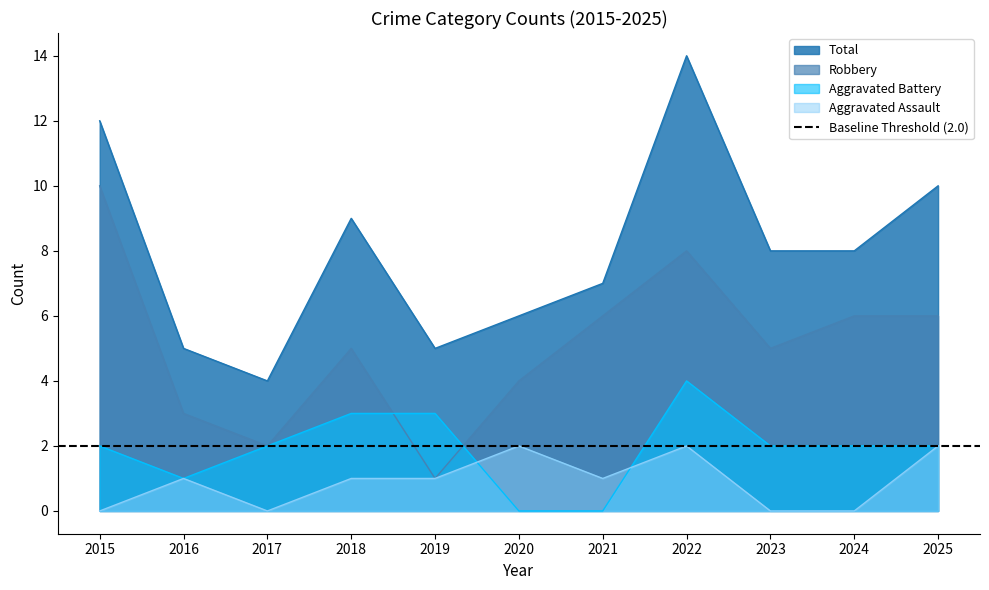

Does the chart display data point markers on the line(s)?

No